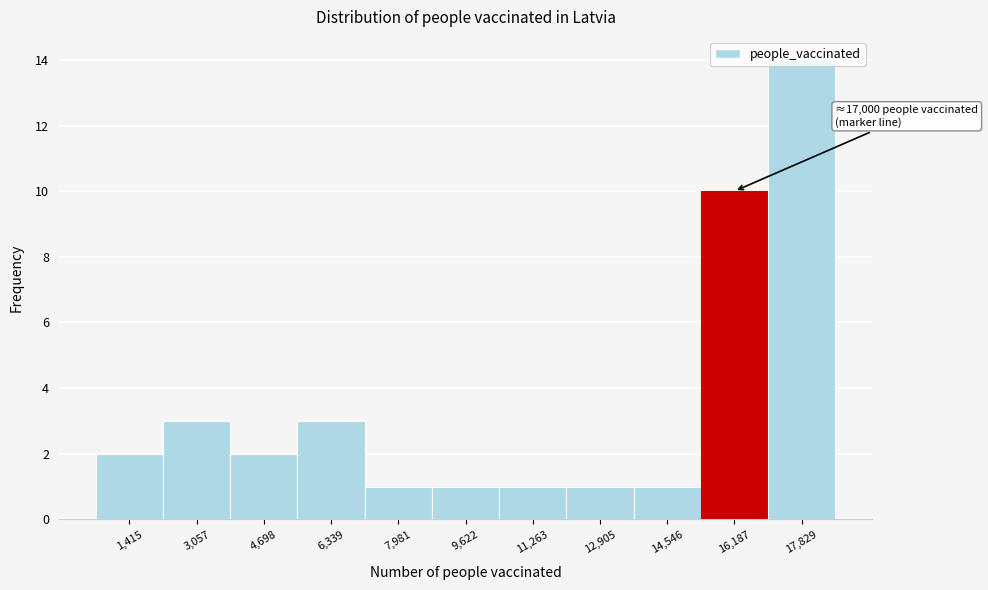

Which range on the x-axis has the tallest bar?

17000 to 18600